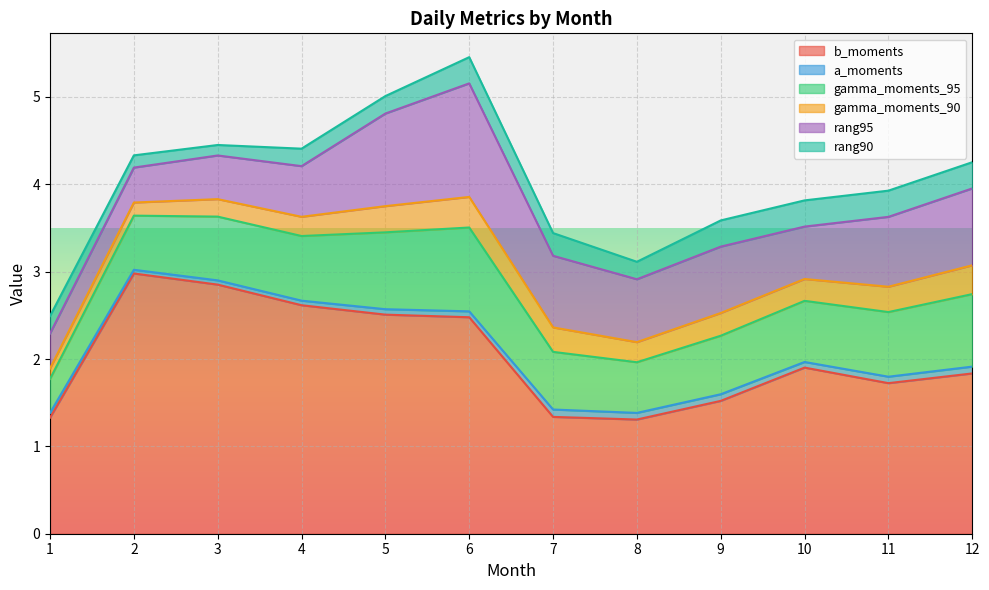

Which series changed the most between 3 and 8?

b_moments